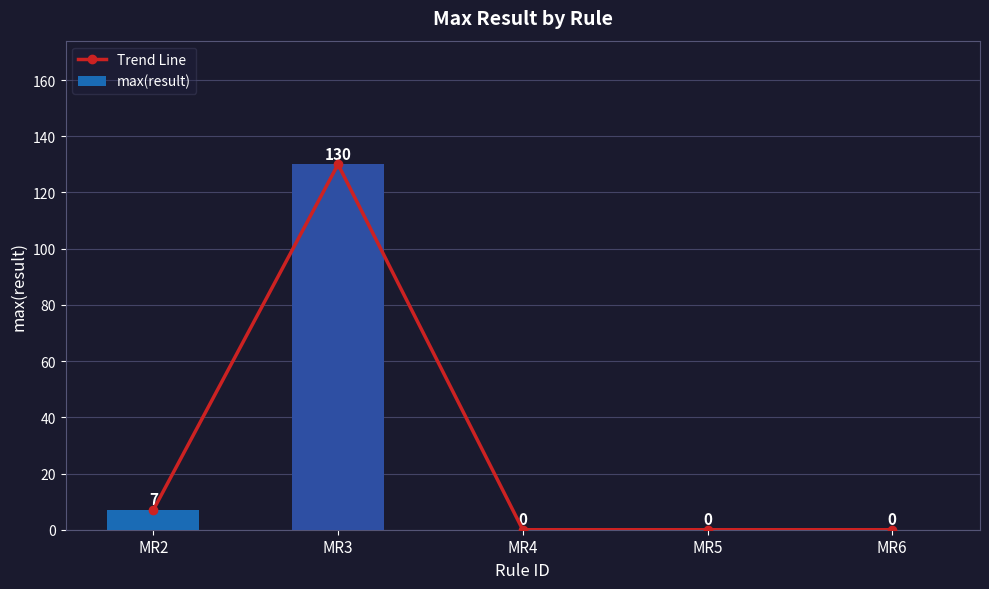

Are the bars horizontal?

No